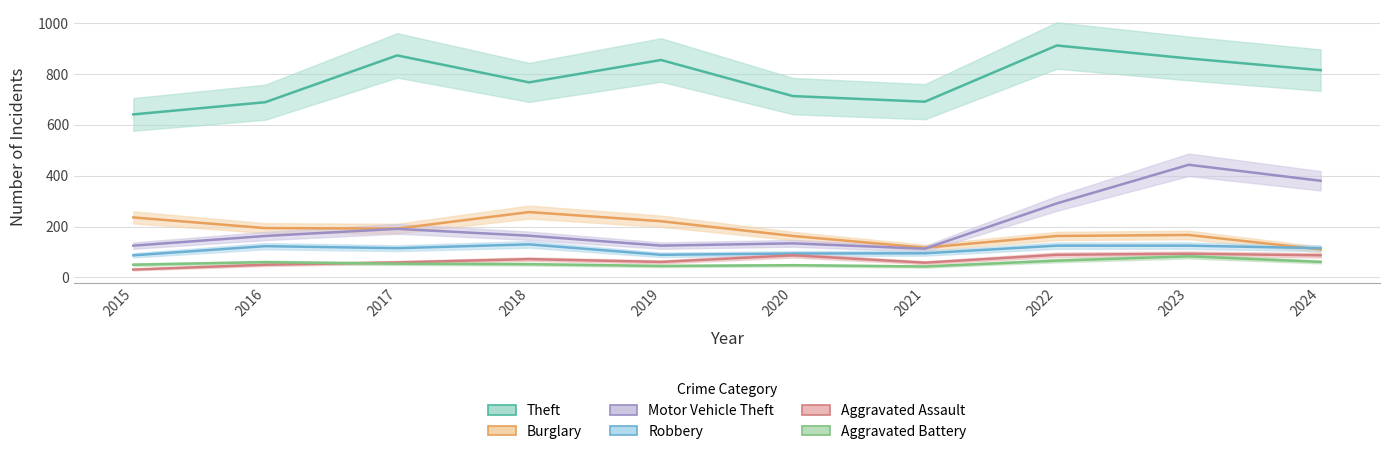

What is the total value across all series at 2022?

1646